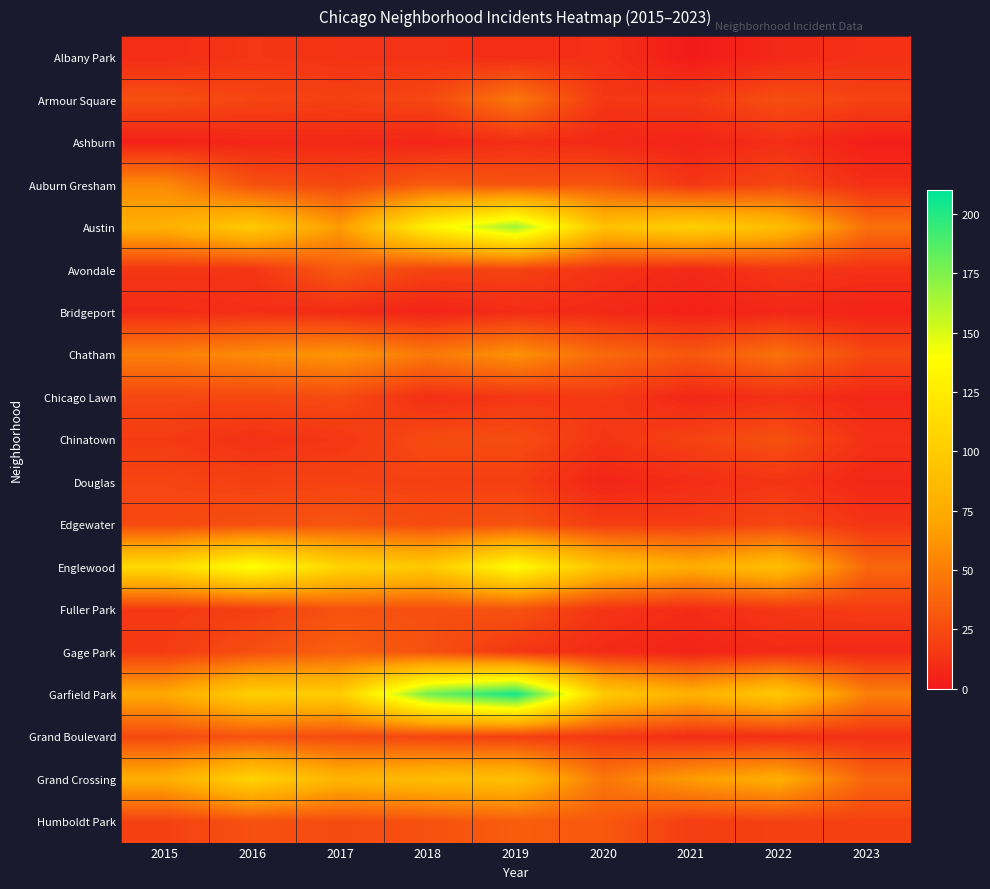

Reading right to left, what are all the values shown in this chart?

Albany Park: 2023=12	2022=8	2021=1	2020=12	2019=10	2018=13	2017=13	2016=15	2015=10
Armour Square: 2023=21	2022=27	2021=16	2020=15	2019=47	2018=23	2017=20	2016=22	2015=27
Ashburn: 2023=3	2022=11	2021=5	2020=8	2019=11	2018=6	2017=8	2016=7	2015=4
Auburn Gresham: 2023=11	2022=23	2021=15	2020=30	2019=29	2018=33	2017=23	2016=28	2015=56
Austin: 2023=44	2022=89	2021=104	2020=92	2019=167	2018=130	2017=65	2016=99	2015=78
Avondale: 2023=12	2022=15	2021=8	2020=13	2019=21	2018=21	2017=33	2016=14	2015=15
Bridgeport: 2023=5	2022=7	2021=4	2020=8	2019=10	2018=5	2017=9	2016=11	2015=9
Chatham: 2023=24	2022=44	2021=31	2020=40	2019=60	2018=48	2017=62	2016=57	2015=51
Chicago Lawn: 2023=7	2022=12	2021=7	2020=17	2019=15	2018=11	2017=25	2016=23	2015=23
Chinatown: 2023=12	2022=28	2021=21	2020=14	2019=26	2018=25	2017=15	2016=12	2015=17
Douglas: 2023=7	2022=14	2021=10	2020=6	2019=19	2018=20	2017=21	2016=20	2015=22
Edgewater: 2023=14	2022=23	2021=18	2020=18	2019=29	2018=25	2017=30	2016=27	2015=24
Englewood: 2023=39	2022=90	2021=76	2020=92	2019=138	2018=98	2017=107	2016=142	2015=111
Fuller Park: 2023=18	2022=15	2021=10	2020=14	2019=29	2018=27	2017=29	2016=19	2015=16
Gage Park: 2023=8	2022=9	2021=5	2020=9	2019=15	2018=28	2017=35	2016=27	2015=17
Garfield Park: 2023=51	2022=98	2021=79	2020=100	2019=204	2018=178	2017=101	2016=103	2015=73
Grand Boulevard: 2023=12	2022=11	2021=10	2020=16	2019=19	2018=22	2017=25	2016=29	2015=24
Grand Crossing: 2023=38	2022=77	2021=66	2020=47	2019=91	2018=88	2017=82	2016=106	2015=77
Humboldt Park: 2023=20	2022=20	2021=18	2020=32	2019=34	2018=28	2017=25	2016=28	2015=20